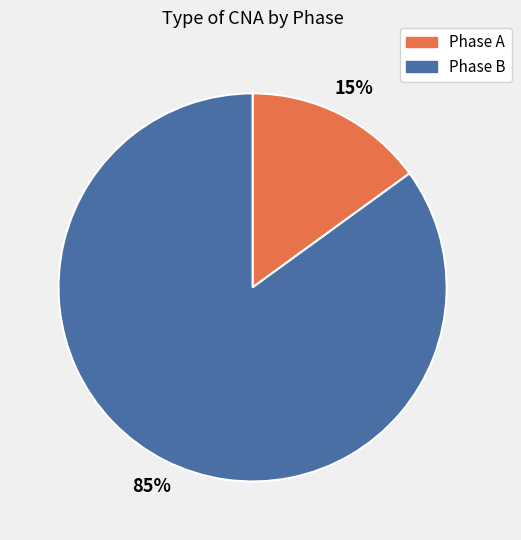

To the nearest percent, what percentage of the pie is Phase B?

85%